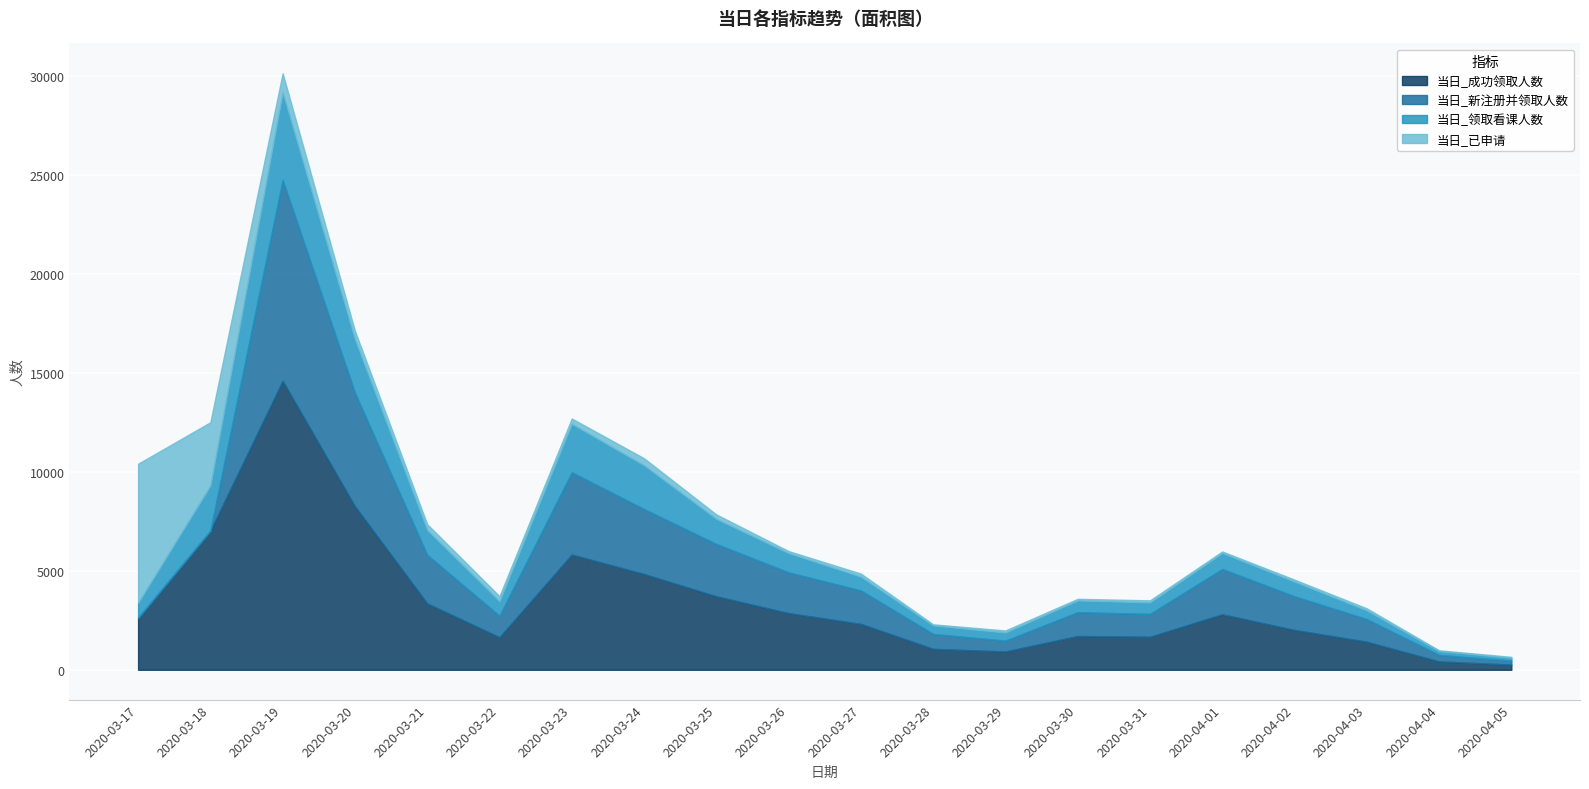

The 当日_已申请 series shows 222 at 2020-03-25. True or false?

True